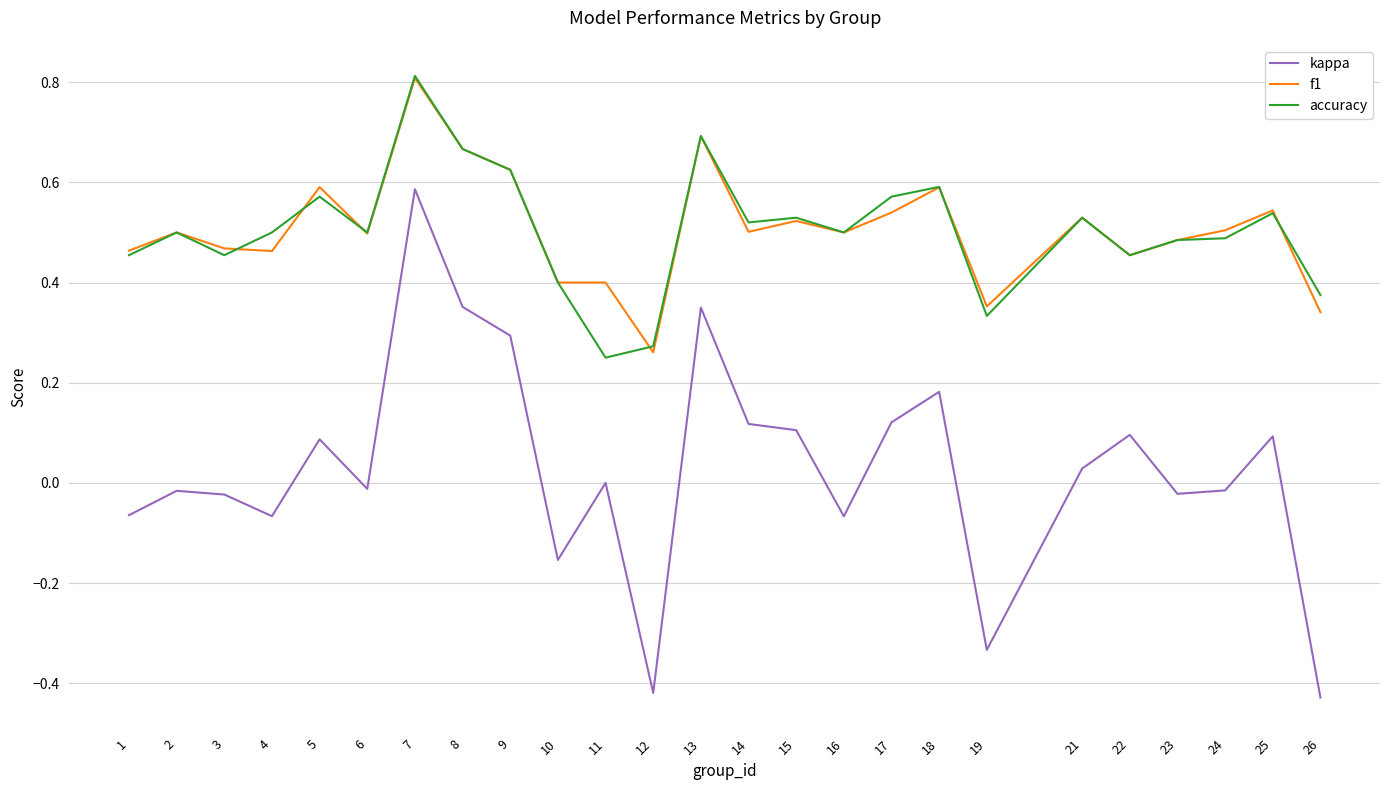

Which series changed the most between 18 and 24?

kappa